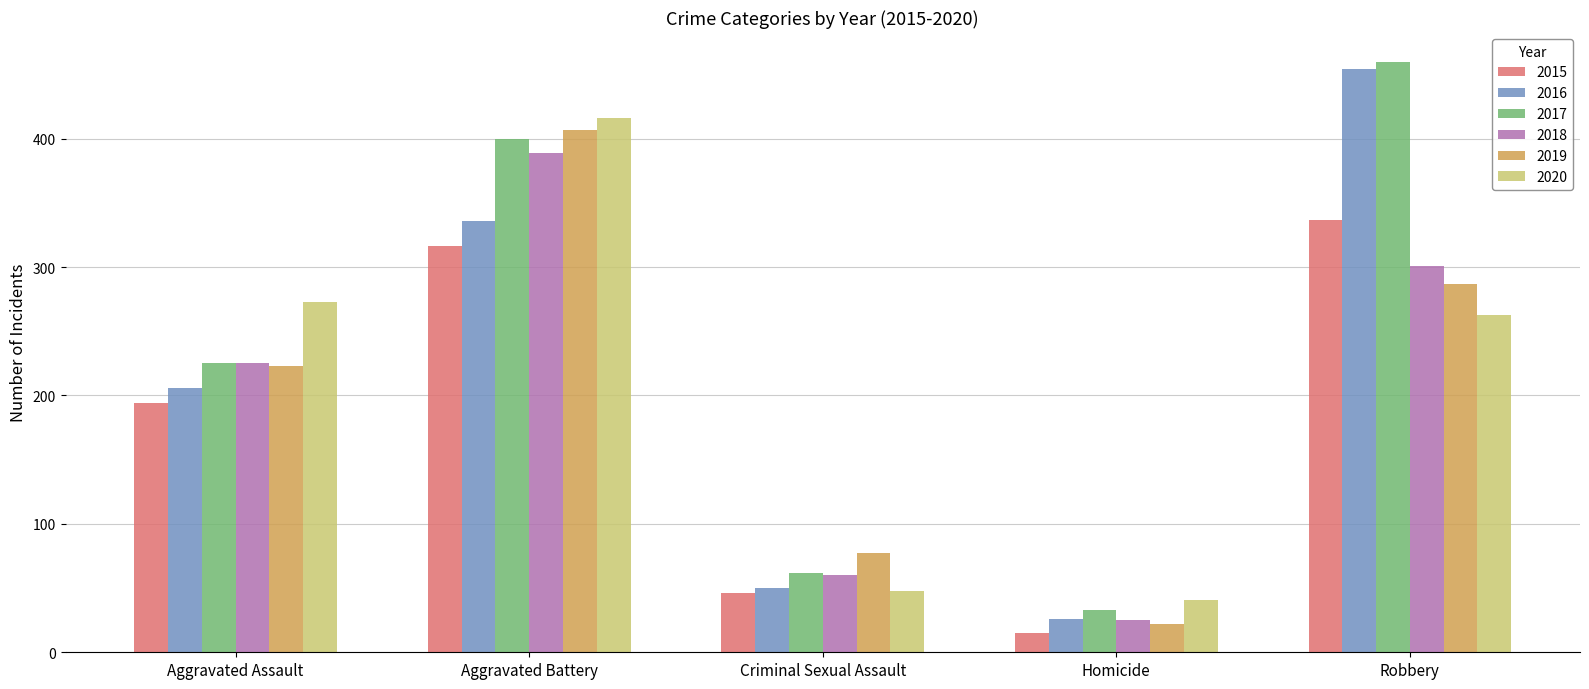

Which category has the lowest value in the 2015 series?

Homicide